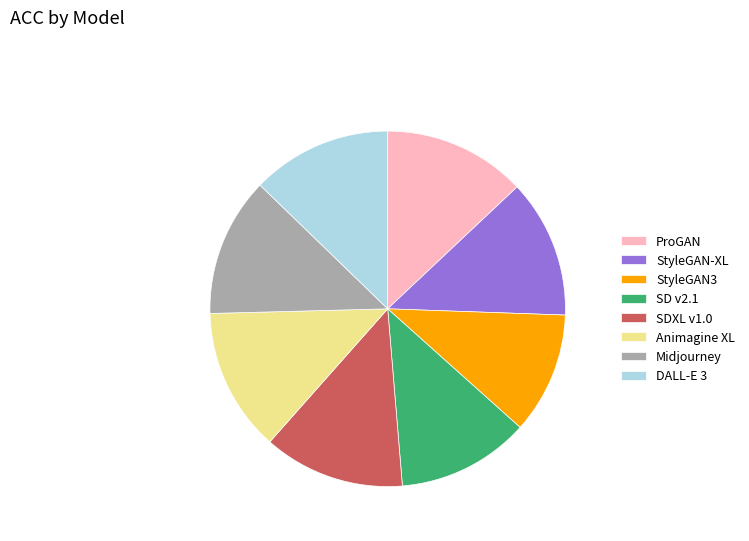

Which has a higher value, DALL-E 3 or StyleGAN3?

DALL-E 3